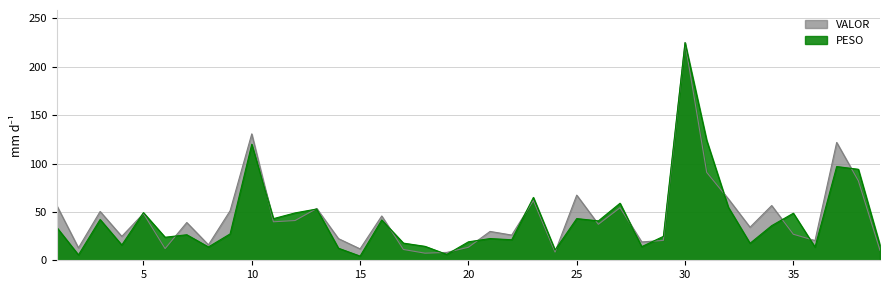

List the labels in order of PESO value, smallest first.

15, 2, 19, 24, 14, 36, 8, 28, 18, 39, 4, 33, 17, 20, 22, 21, 6, 29, 7, 9, 1, 34, 26, 16, 3, 11, 25, 35, 12, 5, 13, 32, 27, 23, 38, 37, 10, 31, 30